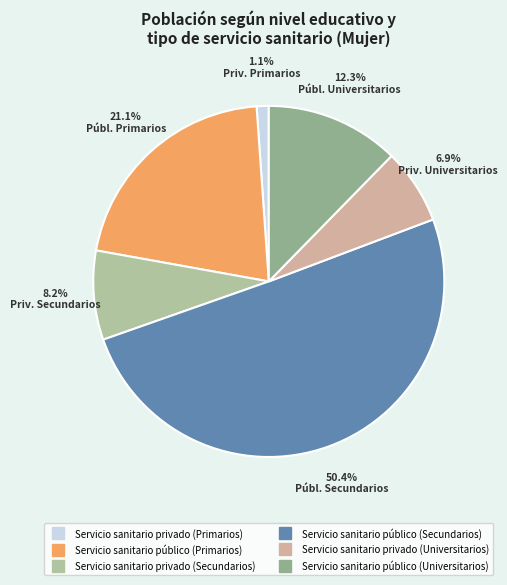

Which category has the biggest portion of the pie?

Servicio sanitario público (Secundarios)